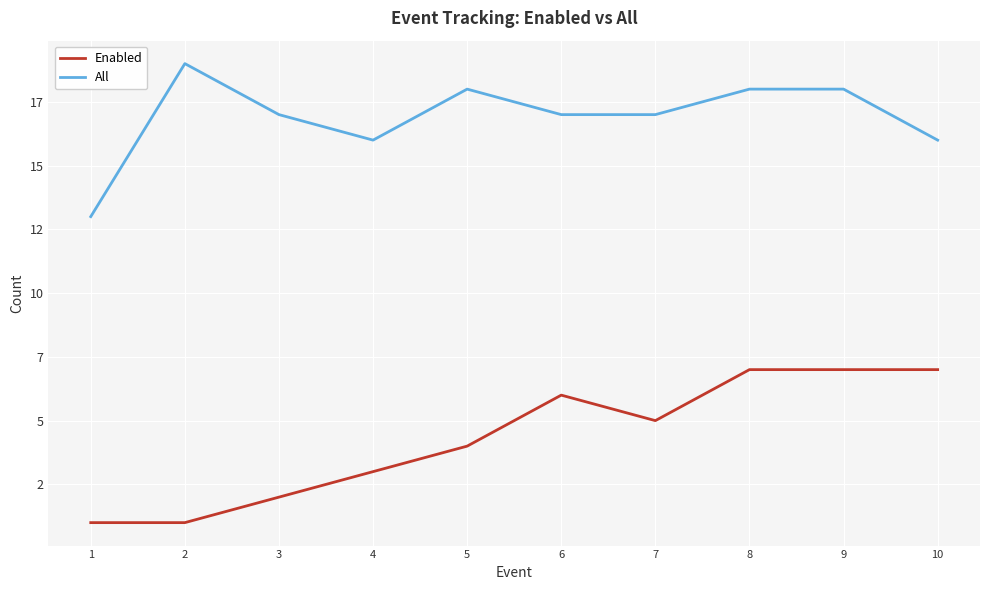

Rank the series by their average value, from lowest to highest.

Enabled, All